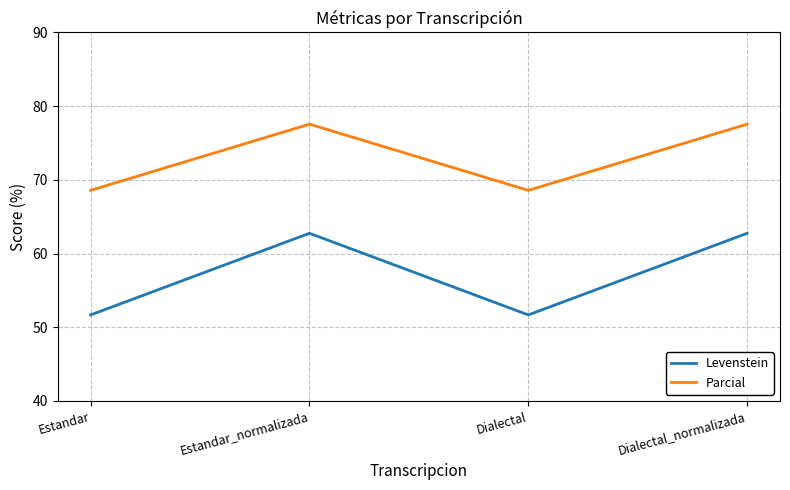

How many lines are shown in the chart?

2